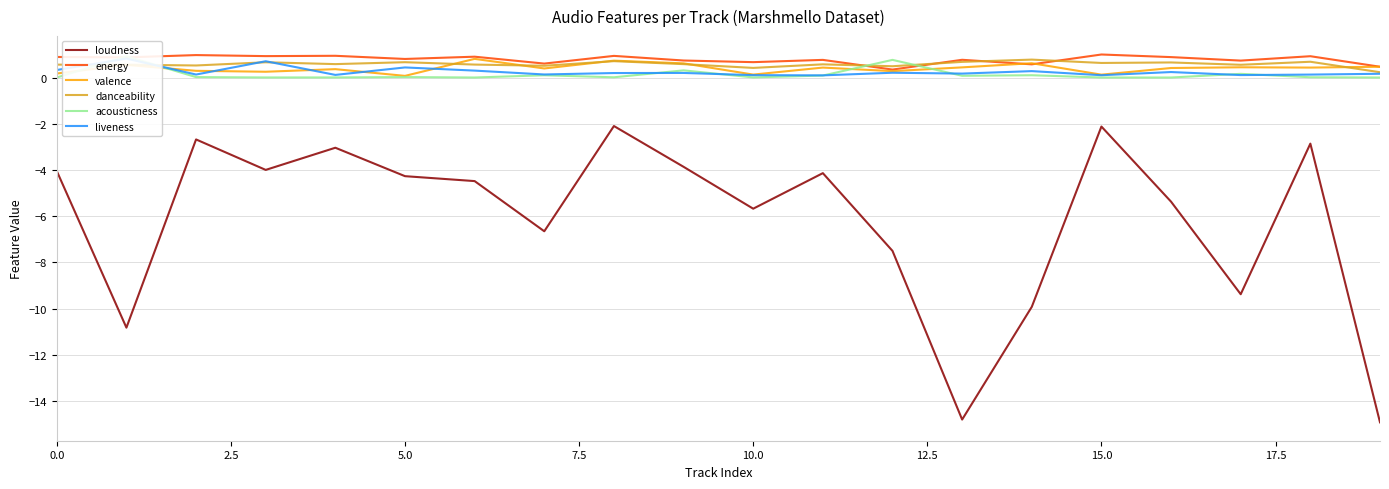

In acousticness, how many points are lower than both neighbors (excluding endpoints)?

6